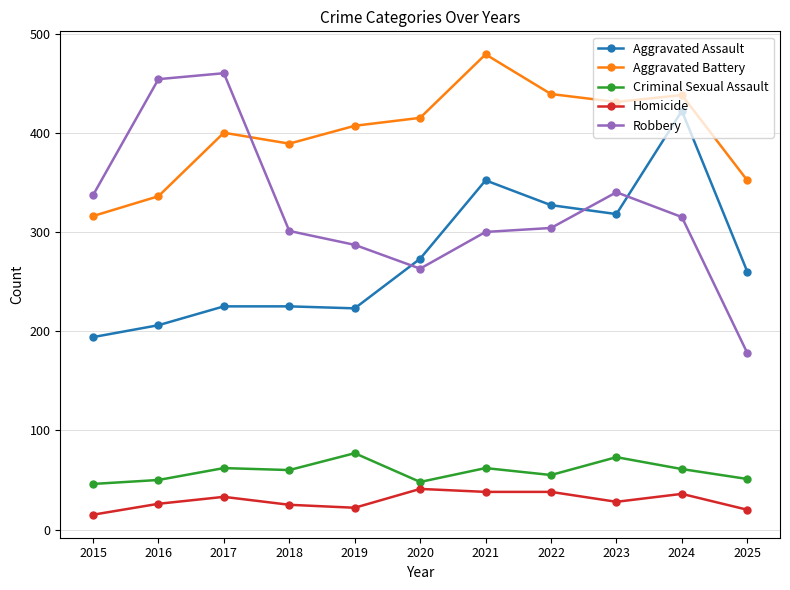

Which category has the lowest value across all series?

2015